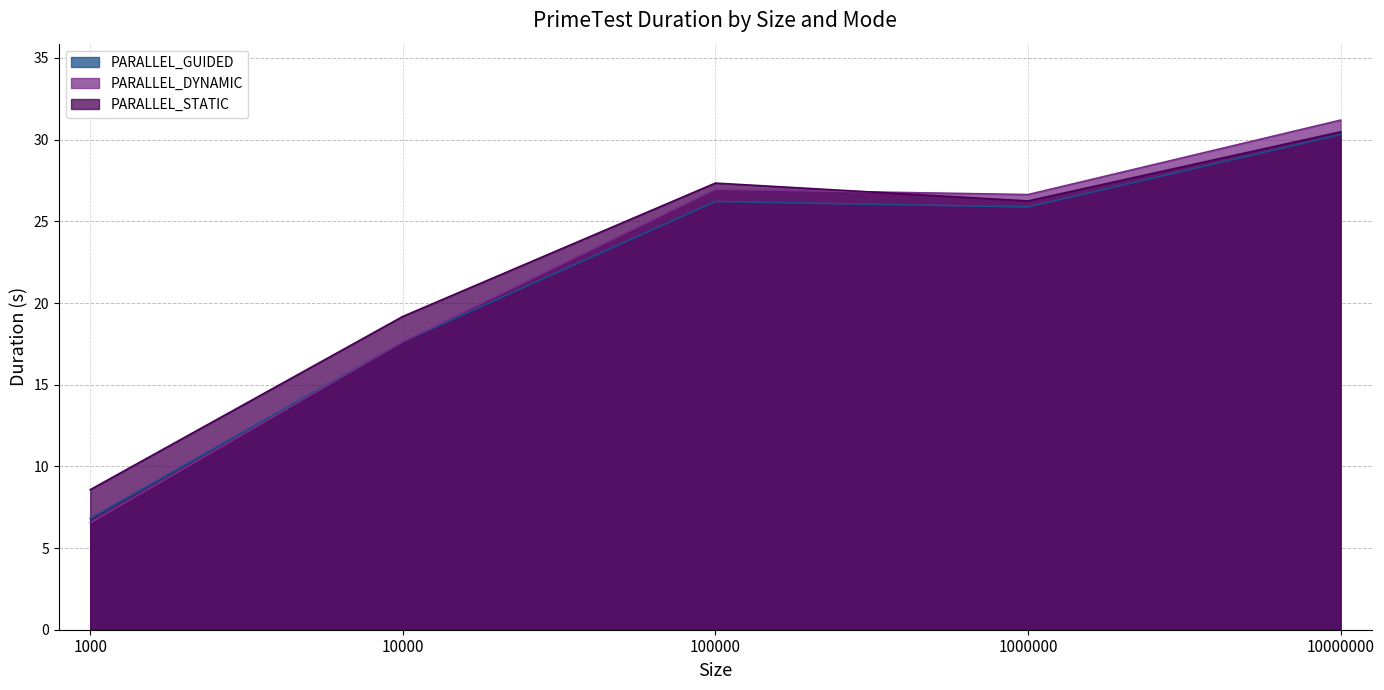

What is the value of the PARALLEL_GUIDED point at the 3rd from the left?

26.2